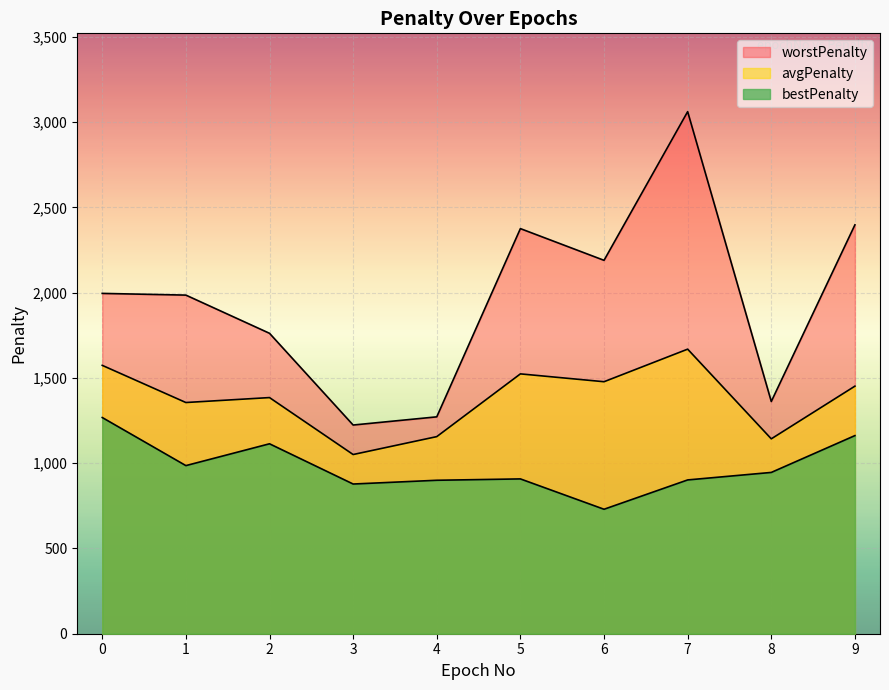

What is the difference between the bestPenalty values at 8 and 2?

168